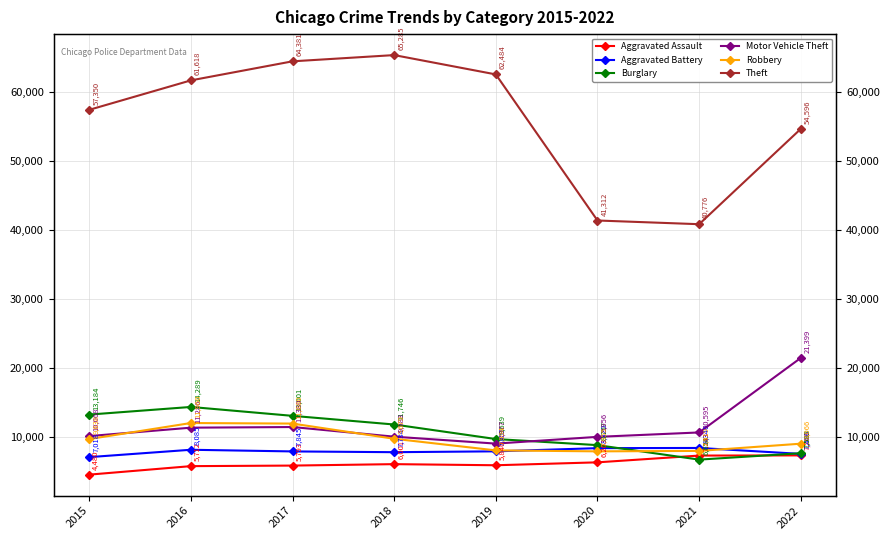

What is the difference between the Motor Vehicle Theft values at 2017 and 2019?

2403